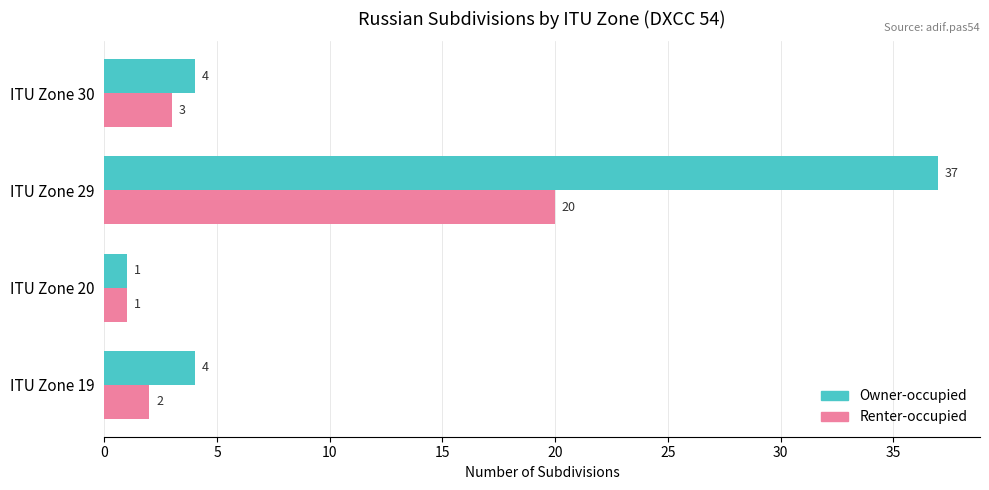

Is it true that Owner-occupied equals 57 at ITU Zone 29?

False